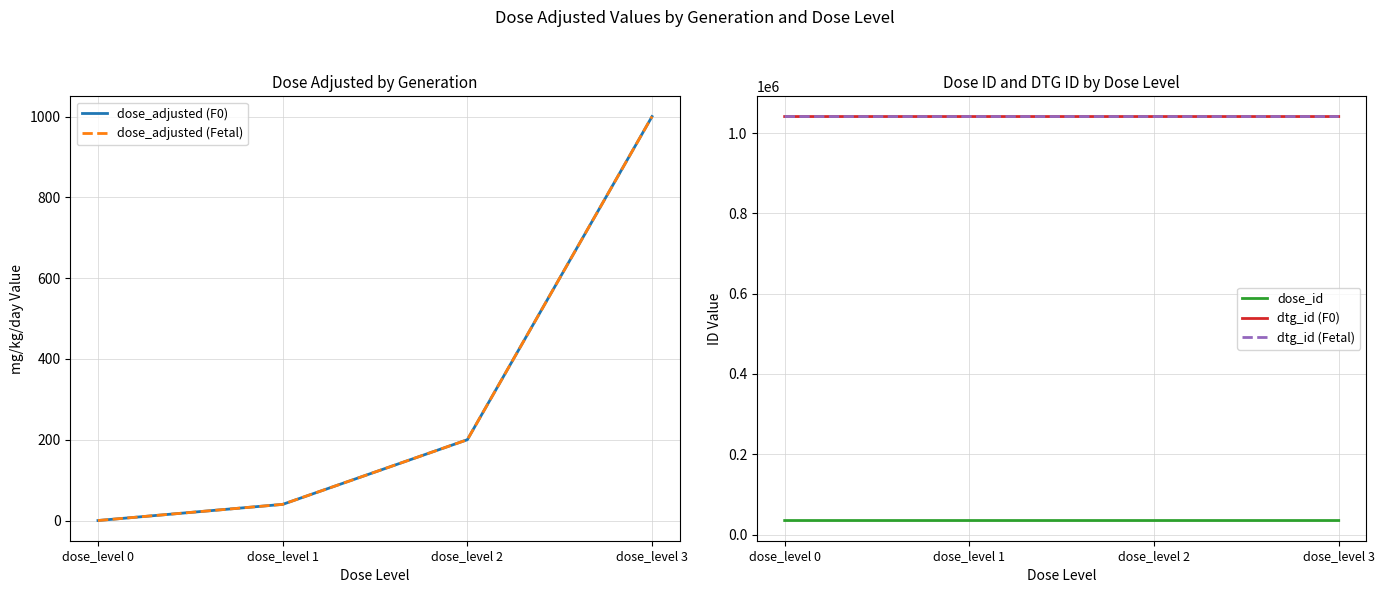

Between dose_level 0 and dose_level 1, which series saw the biggest shift?

dose_adjusted (F0)